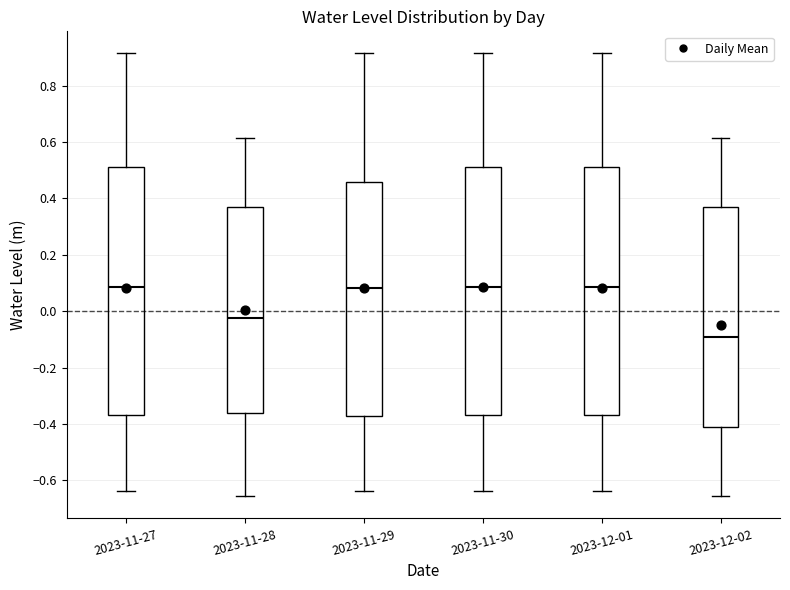

Which box has the lowest median line?

2023-12-02